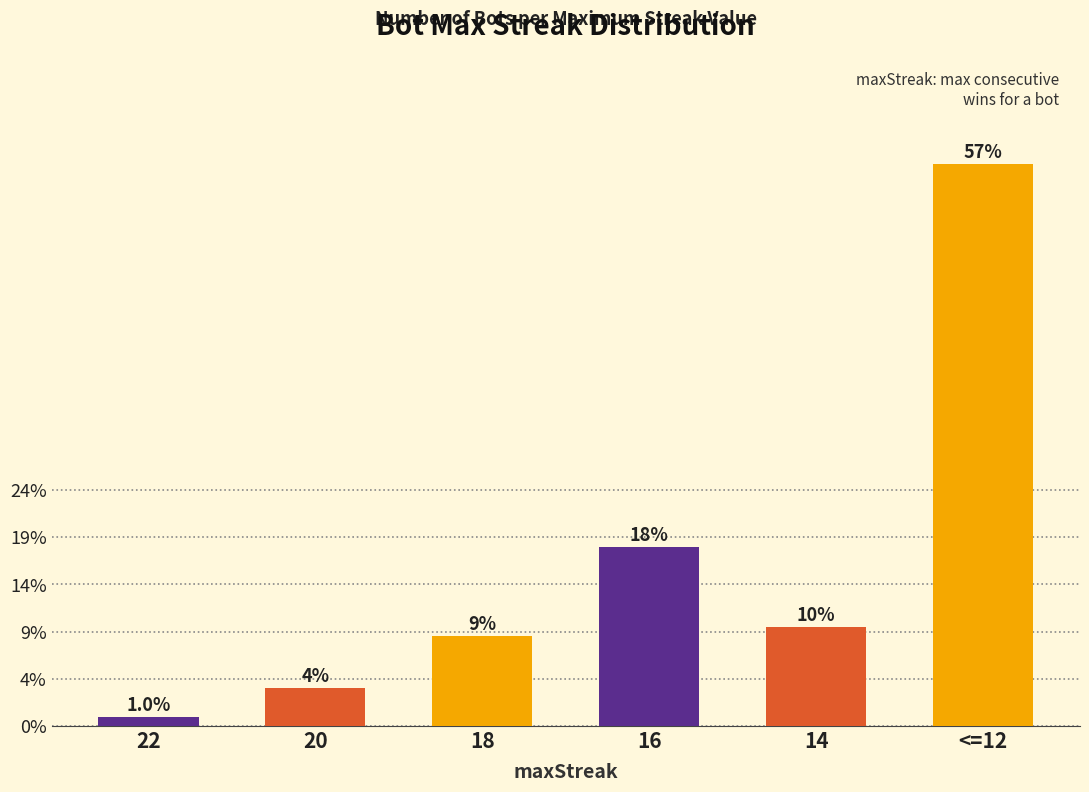

Approximately how many times larger is the value at <=12 compared to 22?

59.5